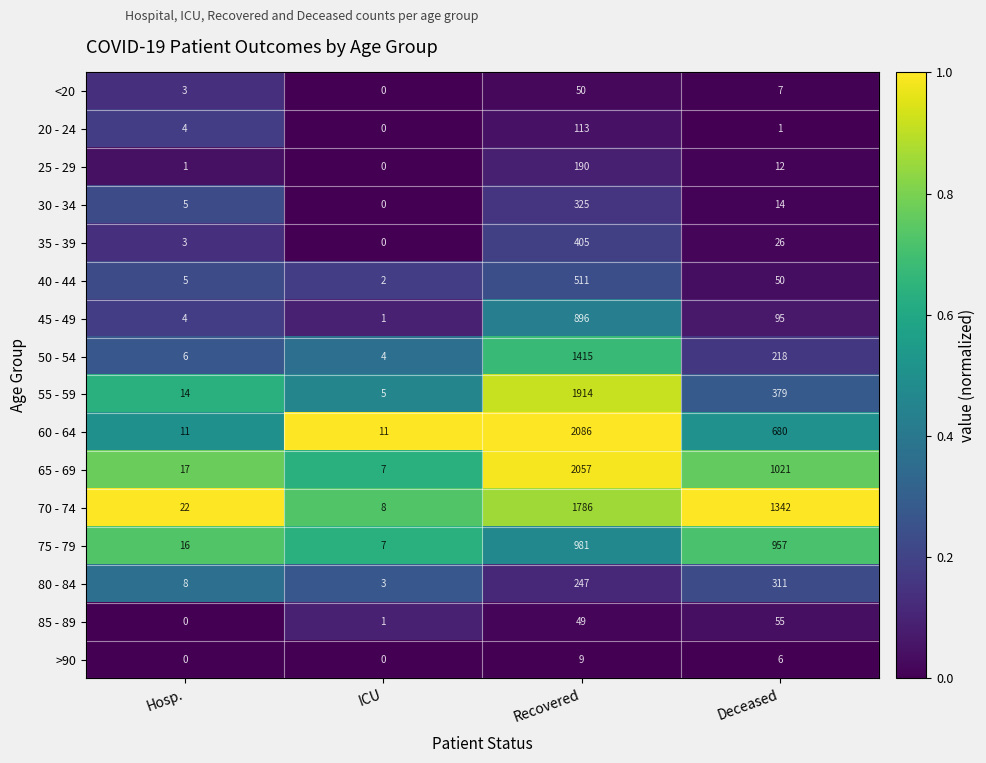

Rank the categories by 85 - 89 value from highest to lowest.

Deceased, Recovered, ICU, Hosp.